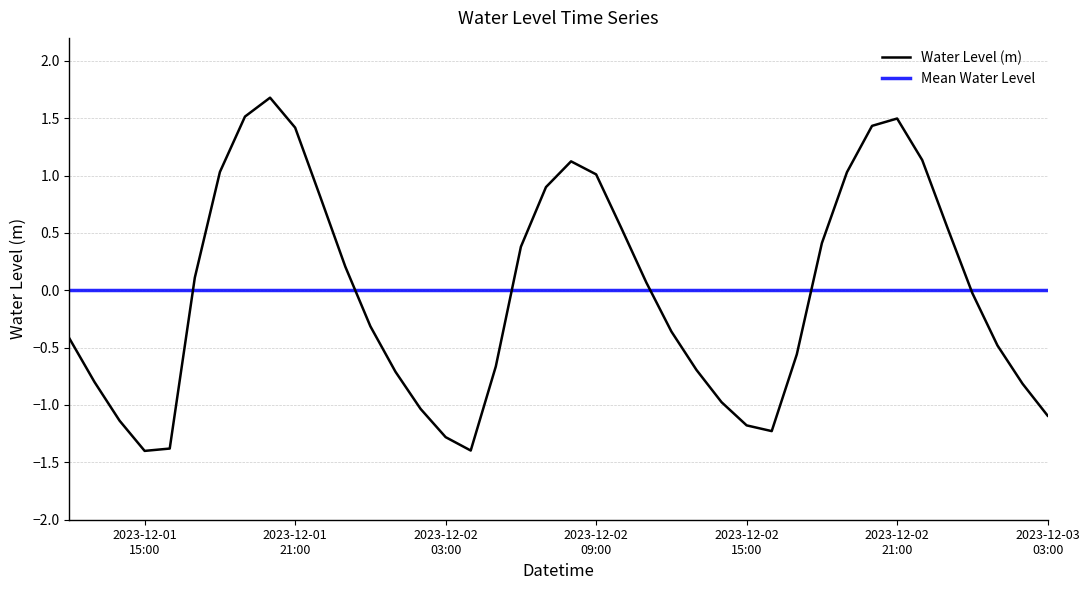

What is the lowest value of the Water Level (m) series?

-1.4